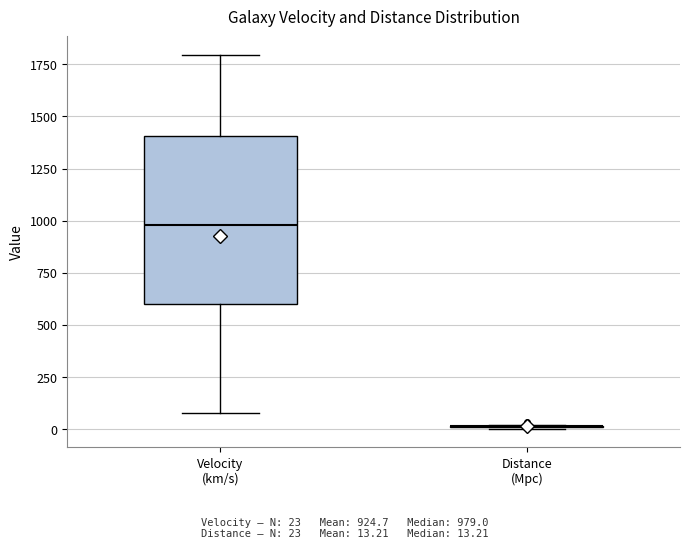

Which box is the tallest, from its lower edge to its upper edge?

Velocity (km/s)